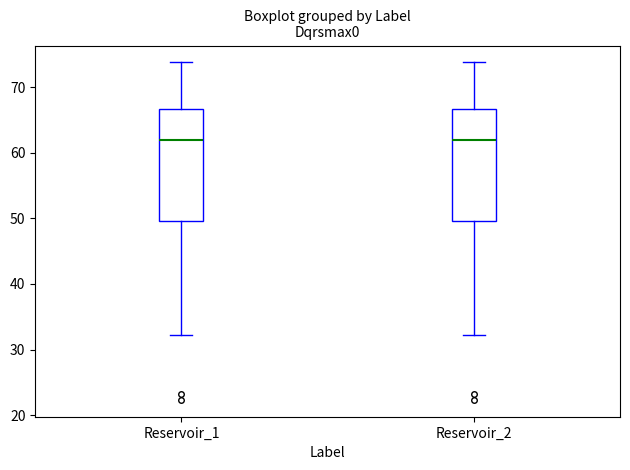

Reading left to right, transcribe this box plot: for each box, give where its median line is, the range the box spans, and where its two whiskers end, as read against the y-axis. The values are not printed on the chart, so give them approximately, as read against the axis.

Reservoir_1: median 62, box 50 to 67, whiskers 32 to 74
Reservoir_2: median 62, box 50 to 67, whiskers 32 to 74